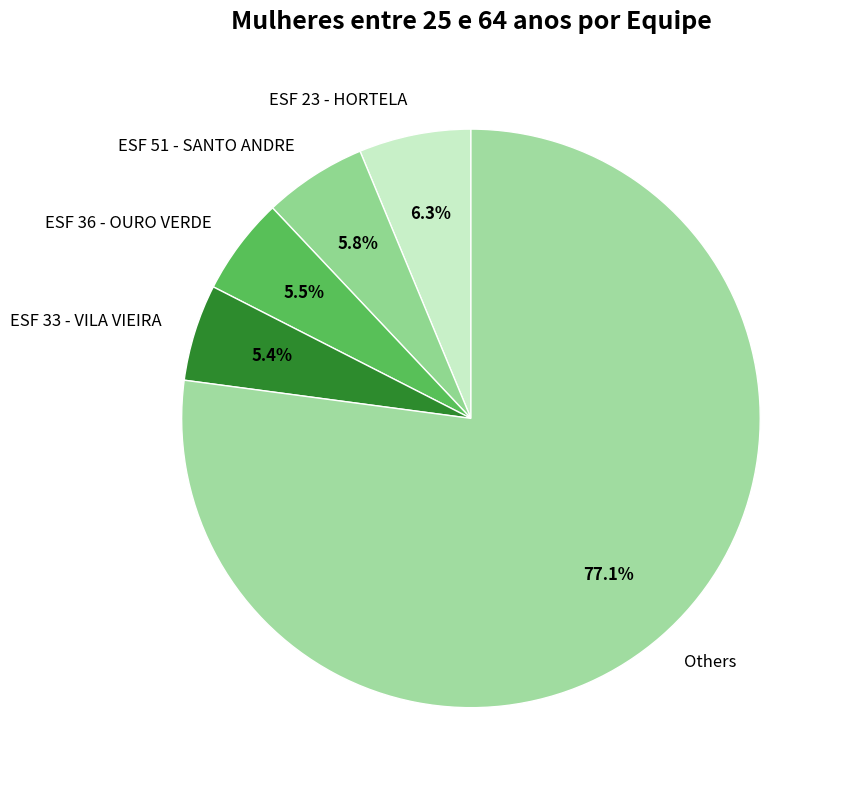

Which slice is the largest?

Others